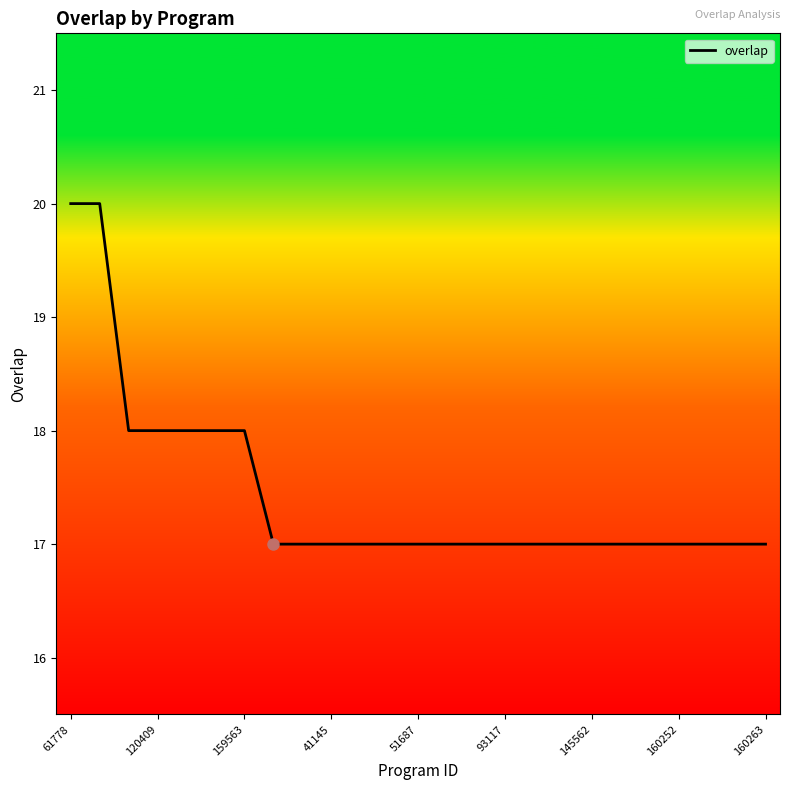

What is the greatest value displayed?

20